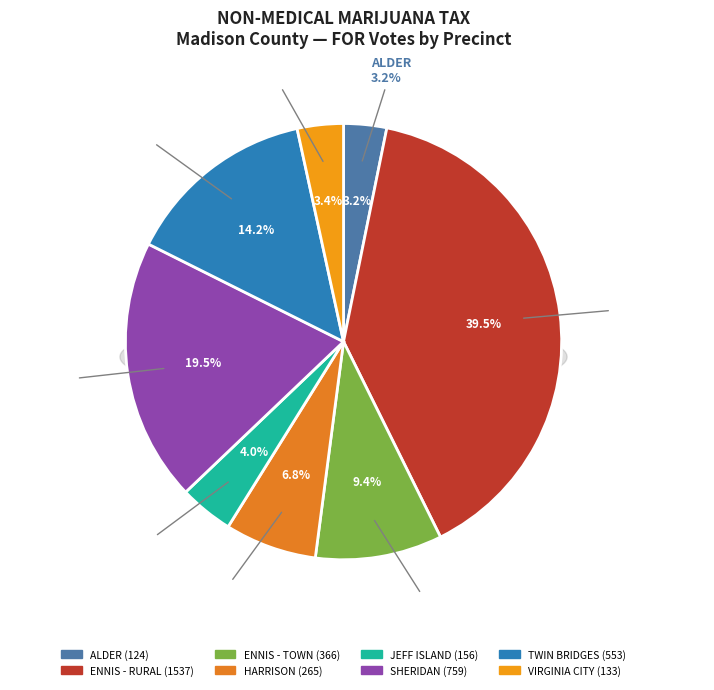

The ENNIS - RURAL slice represents 25% of the pie. True or false?

False